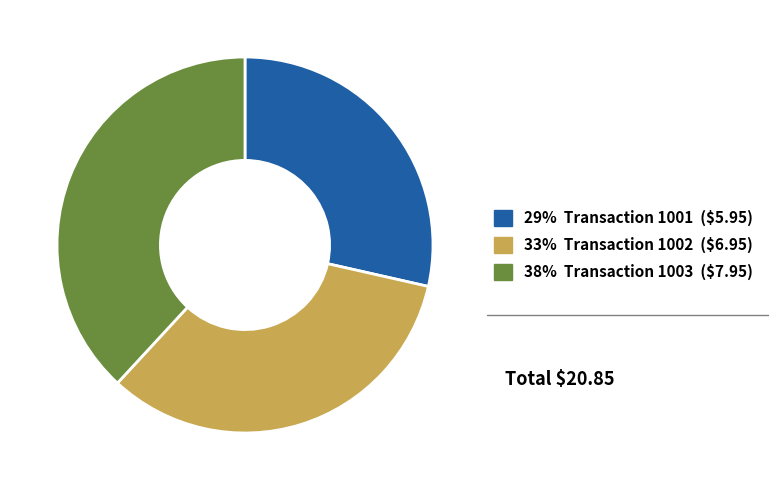

True or false: 33% Transaction 1002 ($6.95) accounts for 28% of the total.

False